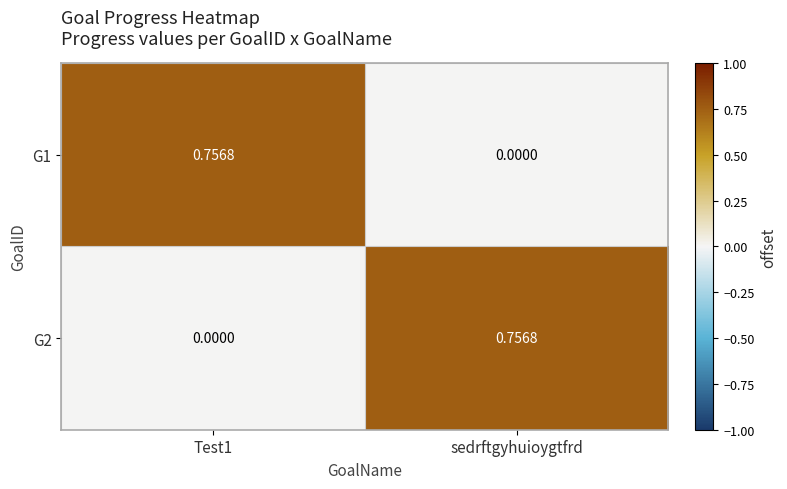

Where is G1 nearest to the value 0?

sedrftgyhuioygtfrd